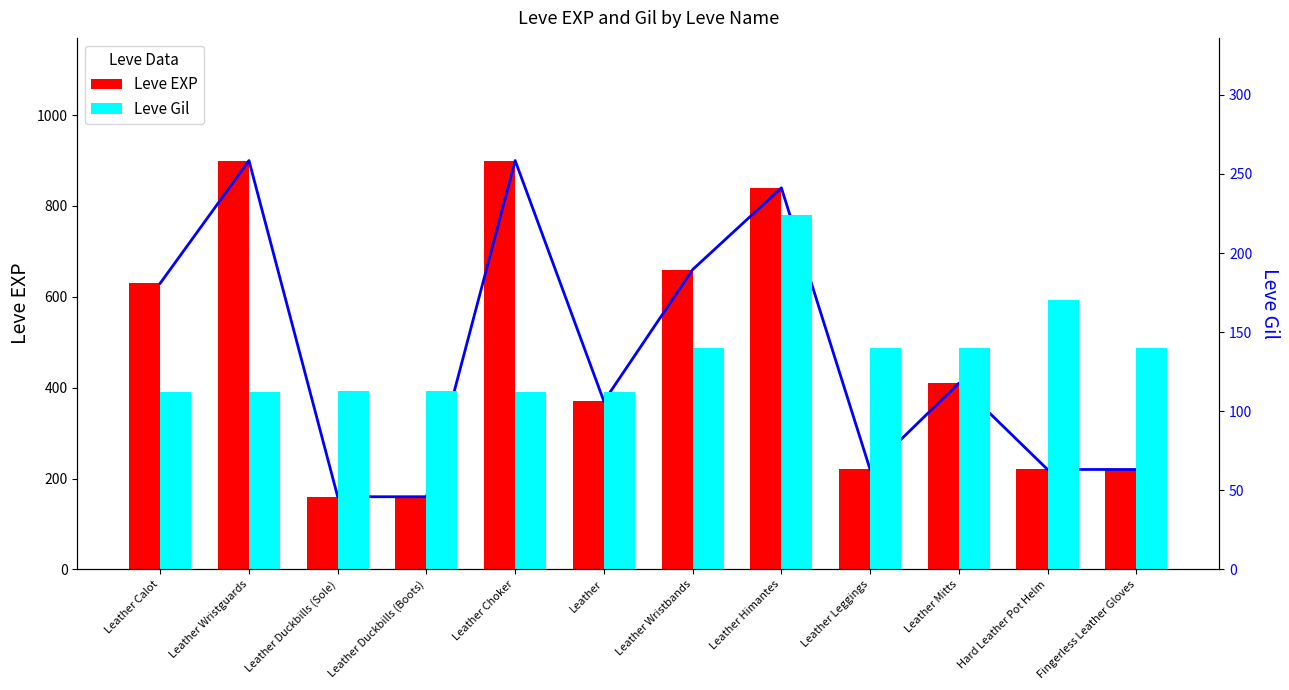

Reading left to right, list all the values displayed in this chart.

Leve EXP: Leather Calot=630	Leather Wristguards=900	Leather Duckbills (Sole)=160	Leather Duckbills (Boots)=160	Leather Choker=900	Leather=370	Leather Wristbands=660	Leather Himantes=840	Leather Leggings=220	Leather Mitts=410	Hard Leather Pot Helm=220	Fingerless Leather Gloves=220
Leve Gil: Leather Calot=112	Leather Wristguards=112	Leather Duckbills (Sole)=113	Leather Duckbills (Boots)=113	Leather Choker=112	Leather=112	Leather Wristbands=140	Leather Himantes=224	Leather Leggings=140	Leather Mitts=140	Hard Leather Pot Helm=170	Fingerless Leather Gloves=140